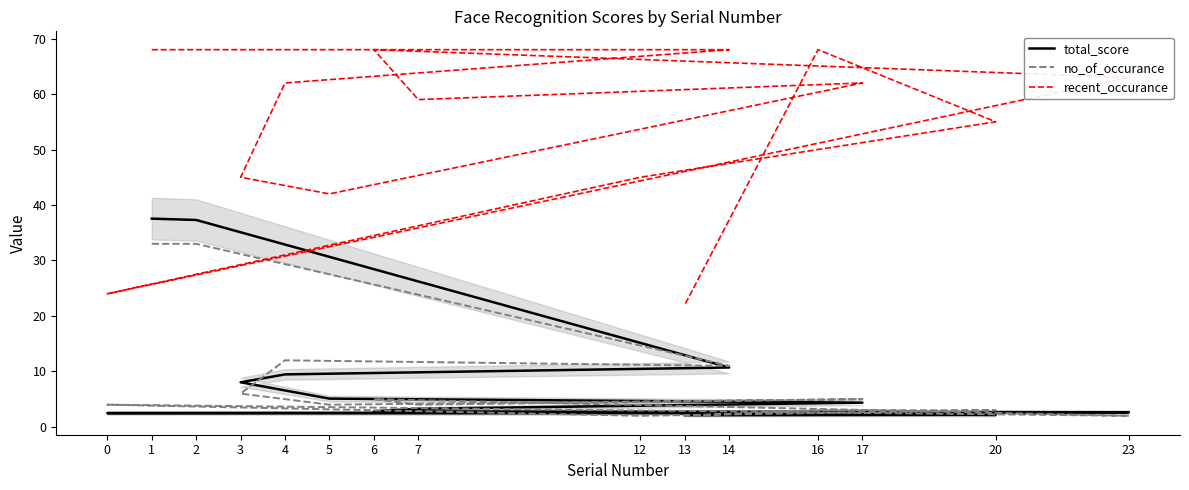

Reading left to right, what are all the values shown in this chart?

total_score: 37.5	37.3	10.7	9.5	8.0	5.1	4.4	3.3	2.8	2.6	2.5	2.5	2.2	2.1	2.1
no_of_occurance: 33.0	33.0	11.0	12.0	6.0	4.0	5.0	4.0	5.0	2.0	4.0	2.0	3.0	3.0	2.0
recent_occurance: 68.0	68.0	68.0	62.0	45.0	42.0	62.0	59.0	68.0	63.0	24.0	45.0	55.0	68.0	22.0